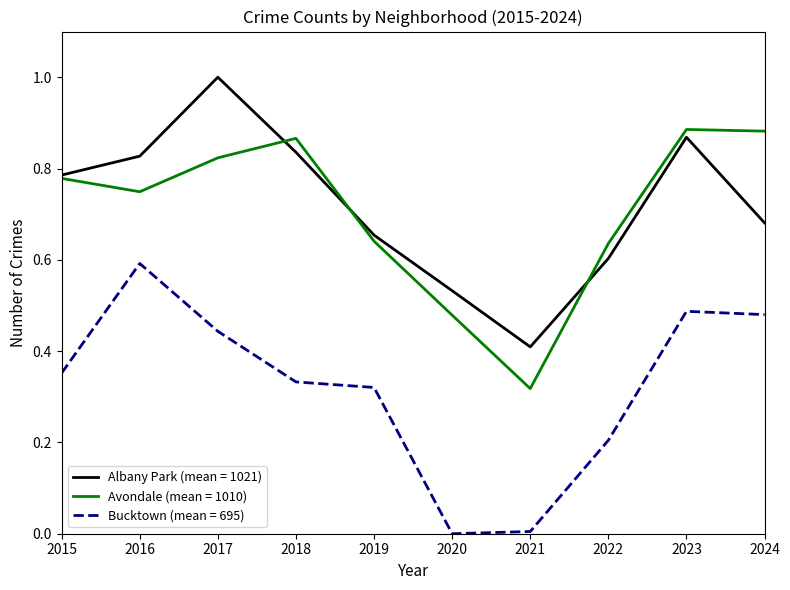

At how many categories does at least one series exceed 0?

10